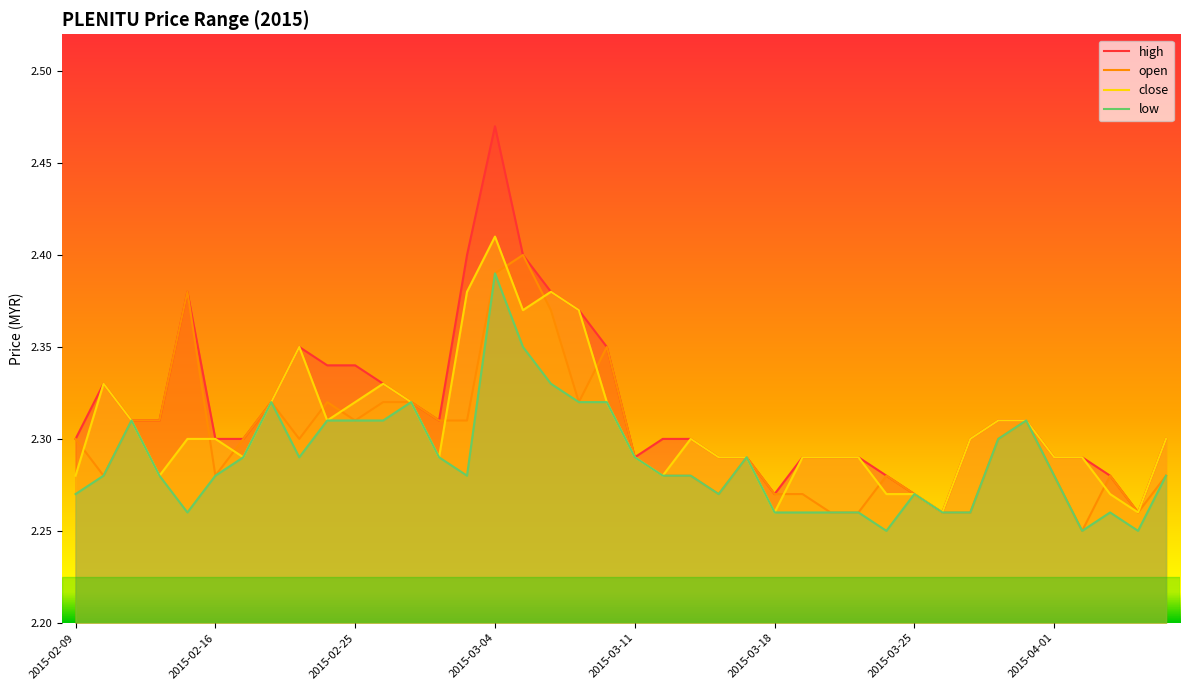

At which category is the sum across all series the highest?

2015-03-04